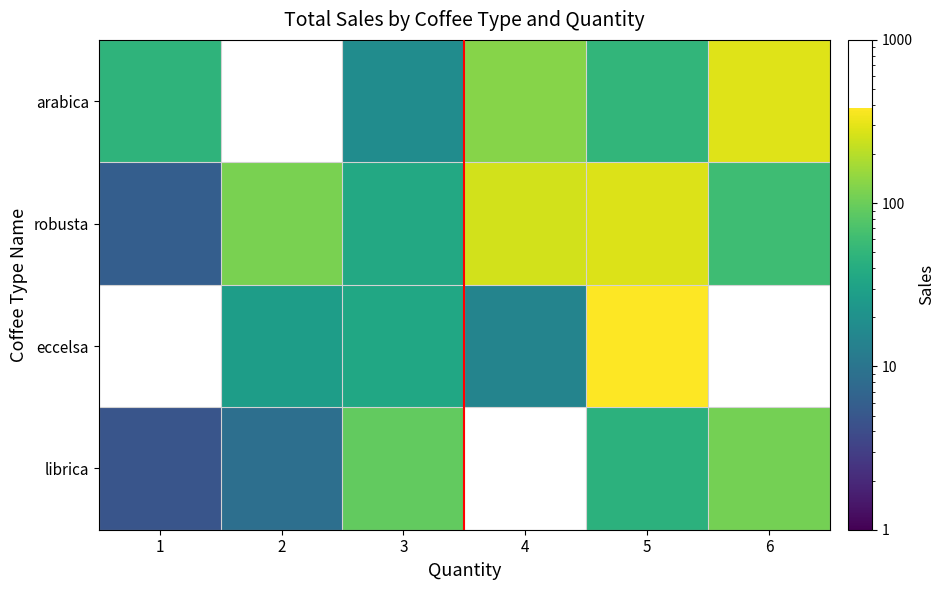

What is the maximum value shown in the chart?

382.8